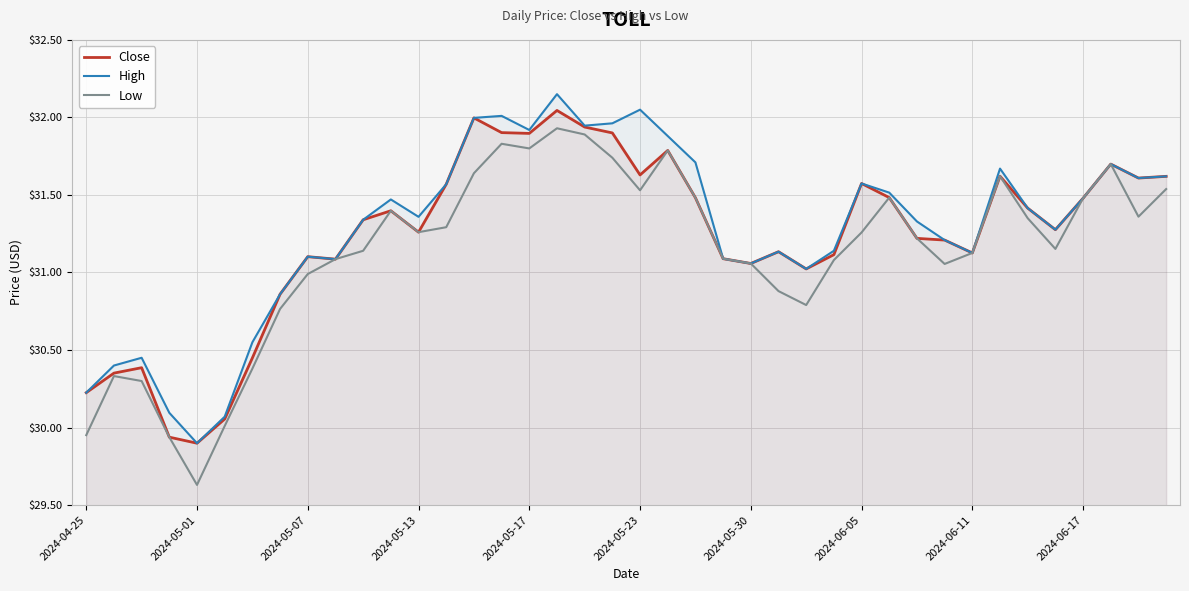

What is the average value of the High series?

31.3